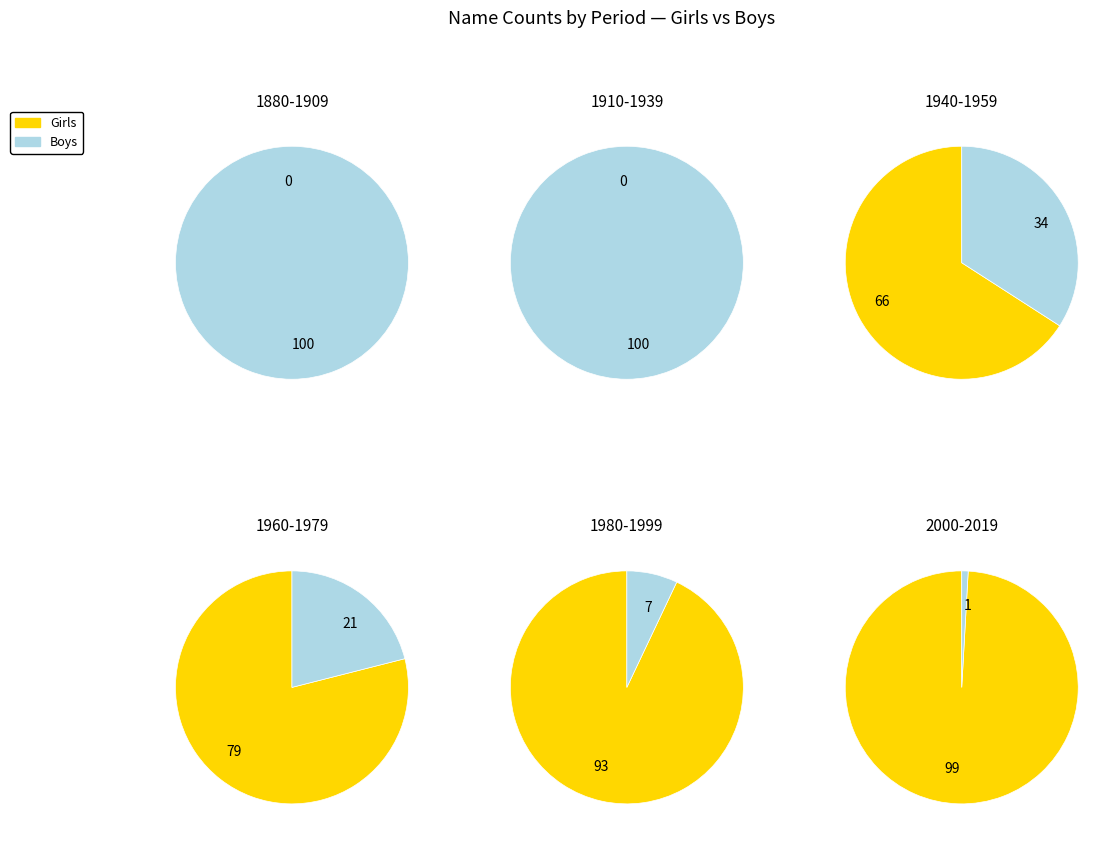

Between 4 and 13, which is larger?

13